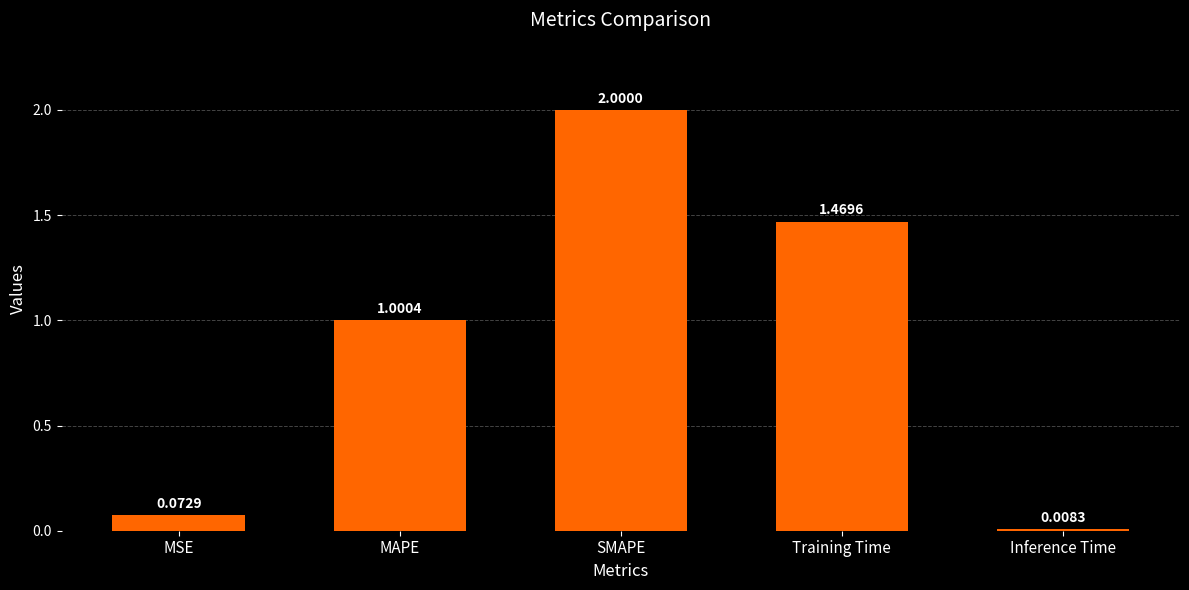

What position from the left is Inference Time?

5